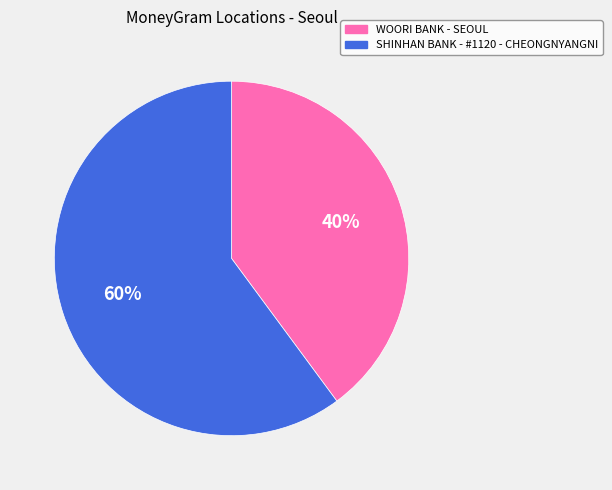

True or false: SHINHAN BANK - #1120 - CHEONGNYANGNI accounts for 50% of the total.

False